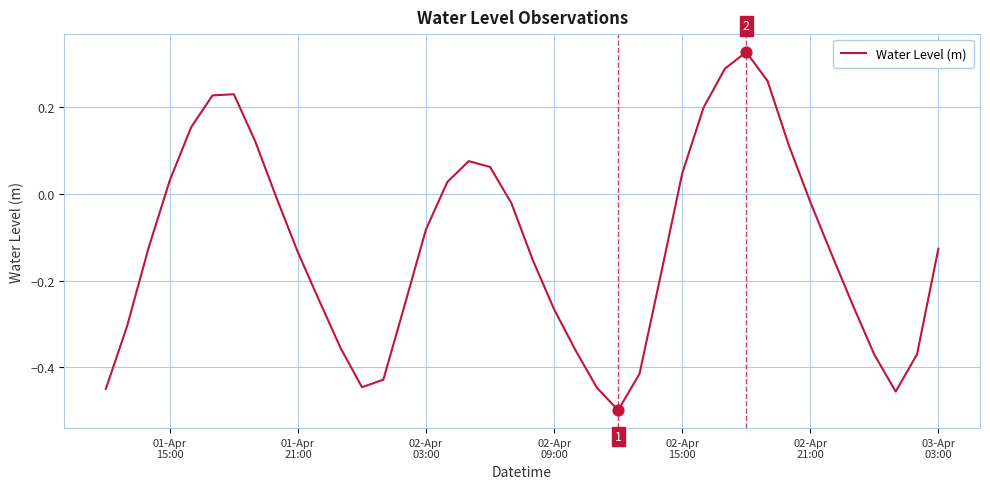

What is the difference between the maximum and minimum values?

0.8